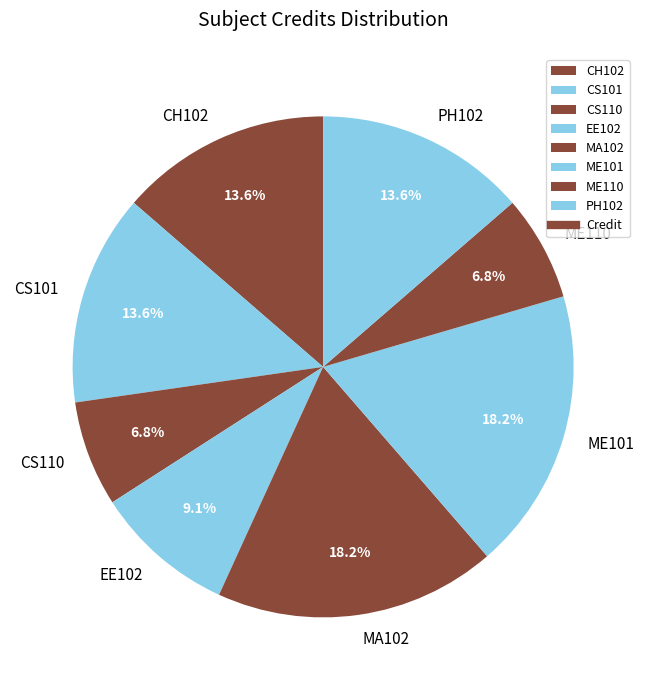

Which has a higher value, EE102 or CS110?

EE102